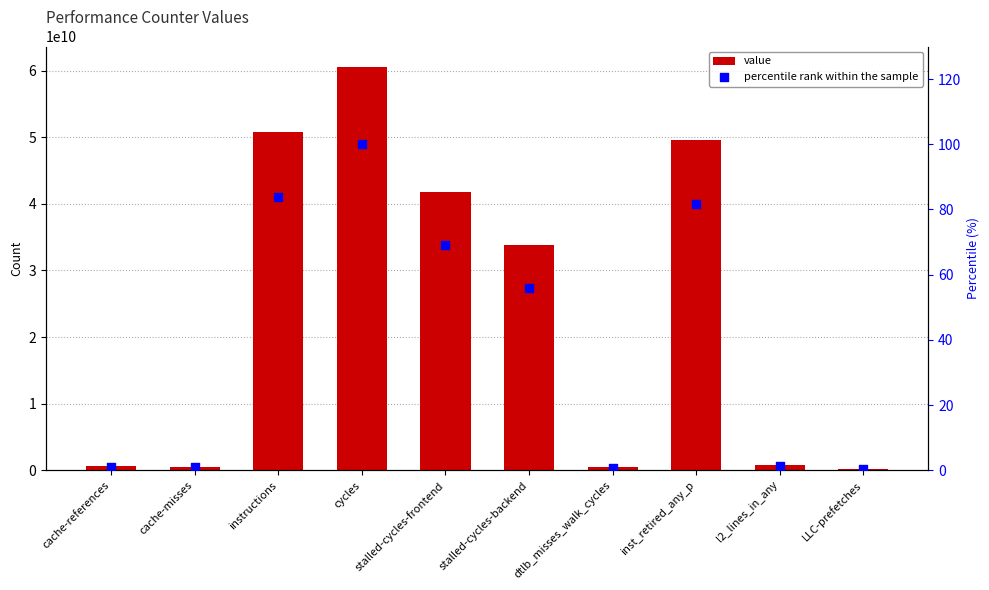

Which series has the widest spread of Y values?

value